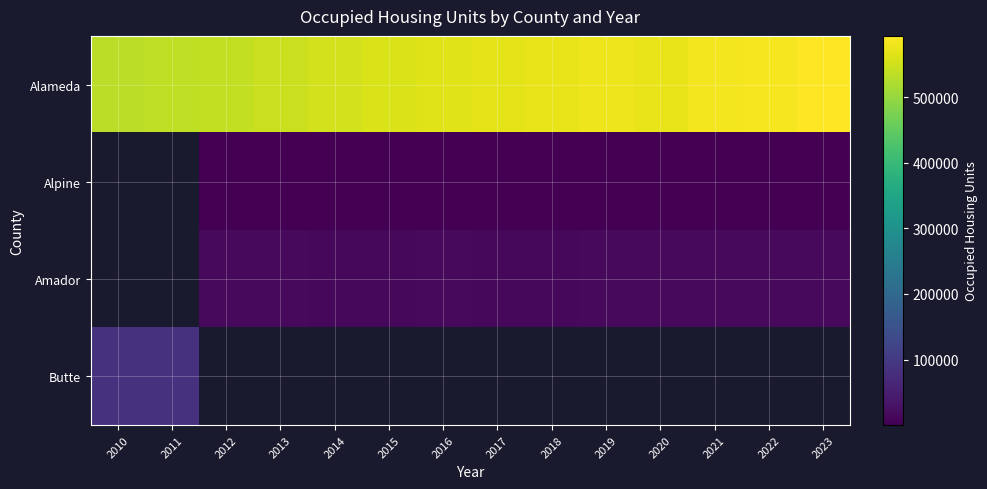

How many positive values does the Amador series have?

12